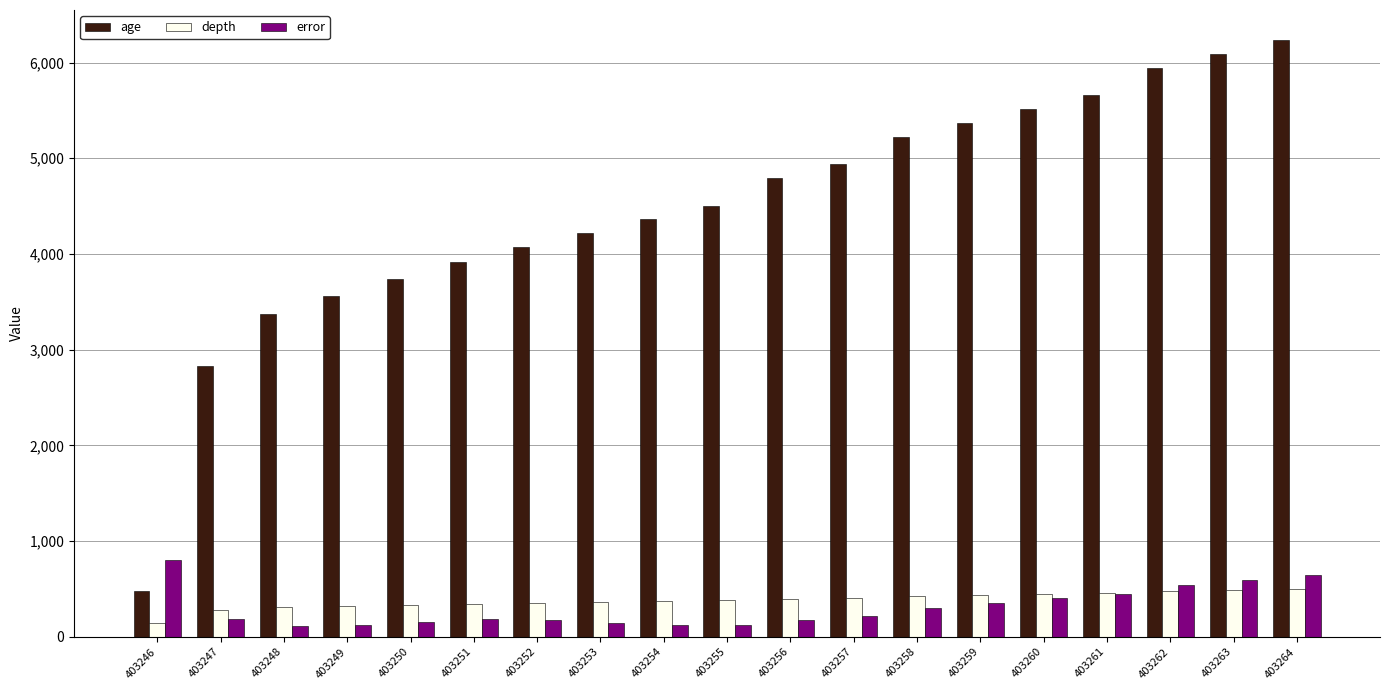

What is the difference between the second highest and minimum values in the error series?

528.5